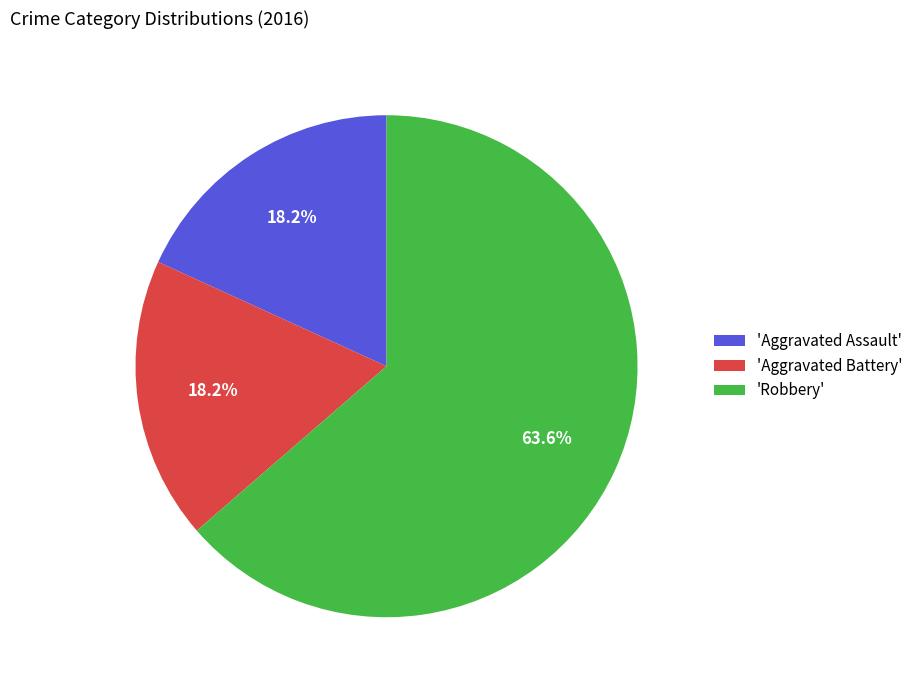

Approximately how many times larger is the value at 'Aggravated Battery' compared to 'Robbery'?

0.3